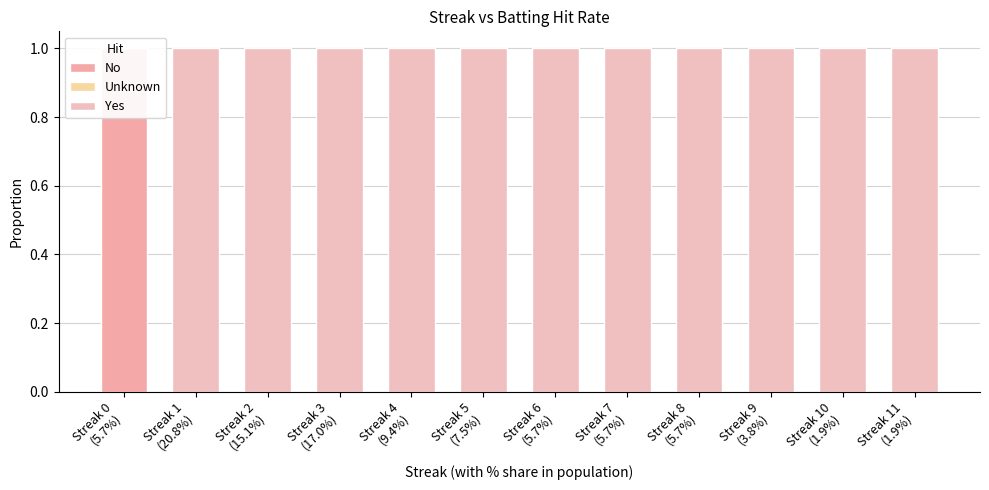

How many data points in Yes are less than 1?

1